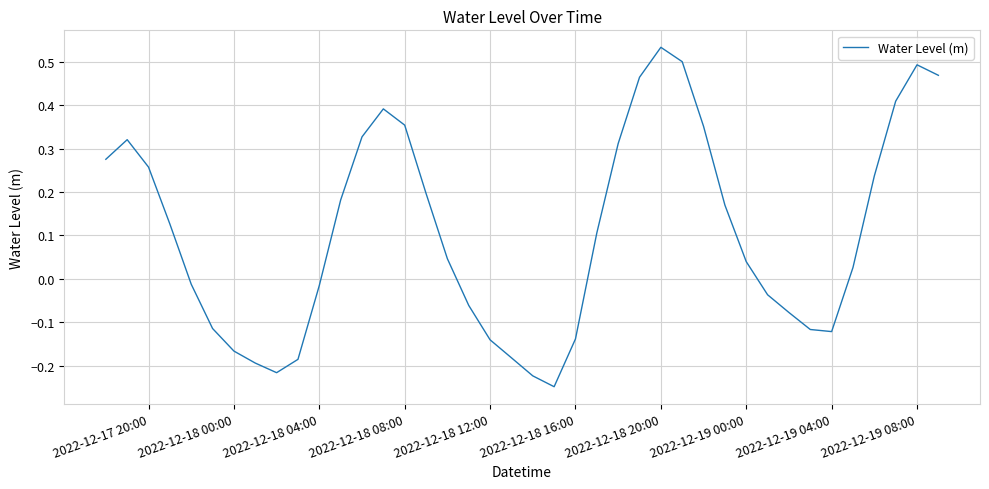

Reading left to right, transcribe all the data shown in this chart.

0.3	0.3	0.3	0.1	-0.0	-0.1	-0.2	-0.2	-0.2	-0.2	-0.0	0.2	0.3	0.4	0.4	0.2	0.0	-0.1	-0.1	-0.2	-0.2	-0.2	-0.1	0.1	0.3	0.5	0.5	0.5	0.4	0.2	0.0	-0.0	-0.1	-0.1	-0.1	0.0	0.2	0.4	0.5	0.5